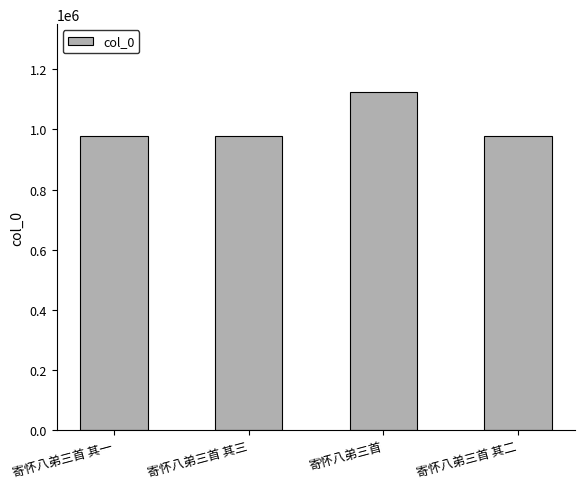

What value does the data have at 寄怀八弟三首, to the nearest 50?

1125050